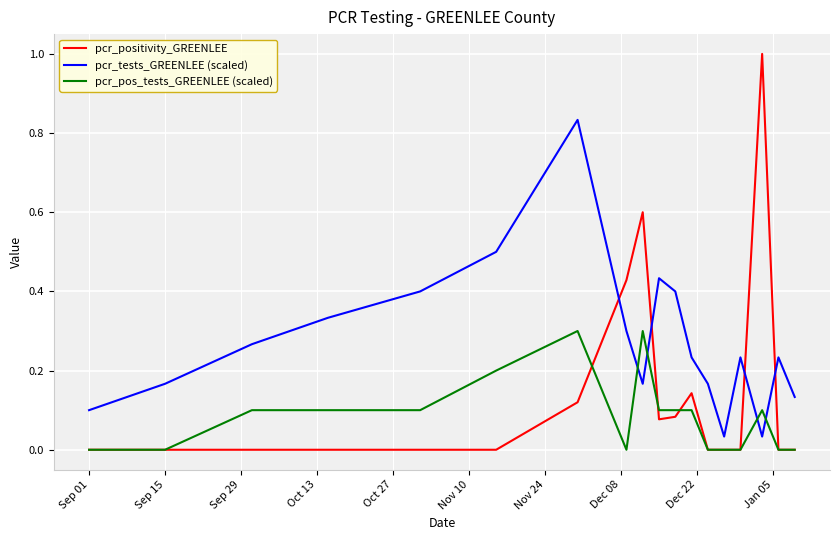

True or false: pcr_tests_GREENLEE (scaled) and pcr_positivity_GREENLEE cross at least once.

True